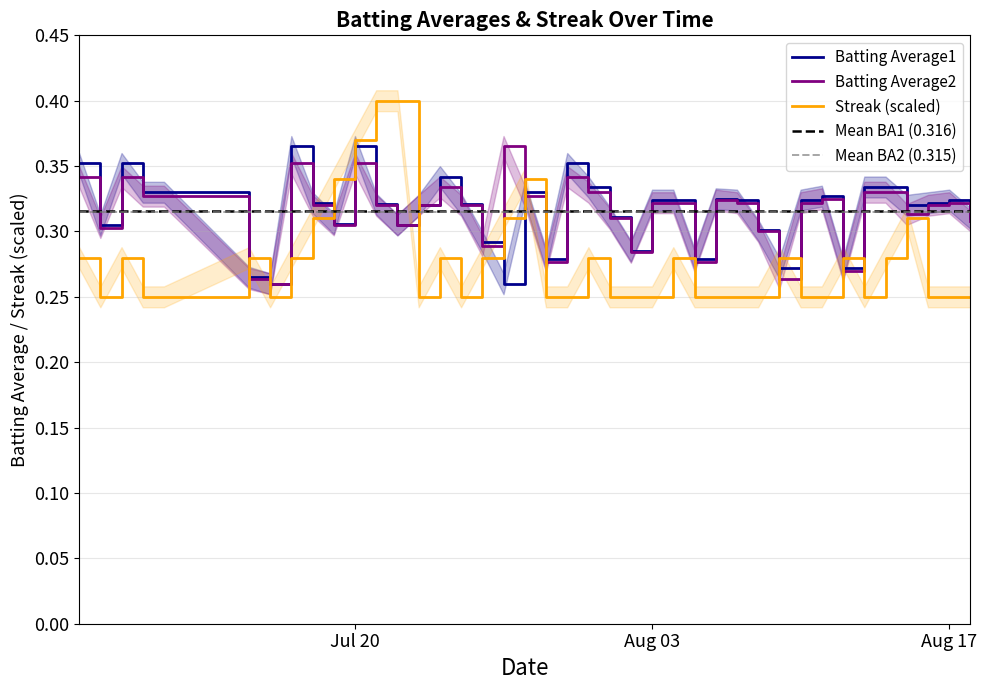

At which label does Streak reach its minimum?

2010-07-08